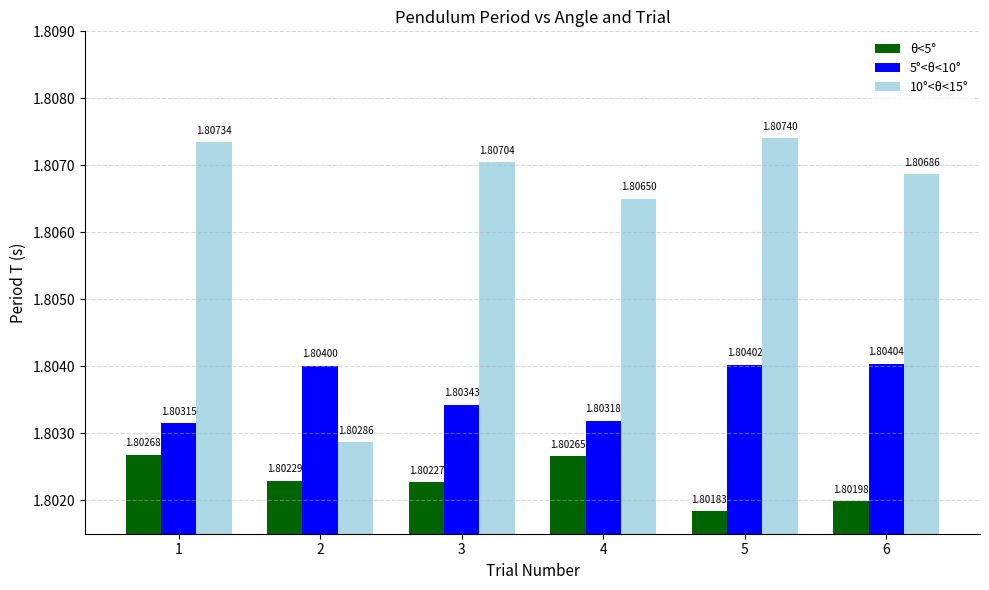

Which series has the widest spread of values?

10°<θ<15°